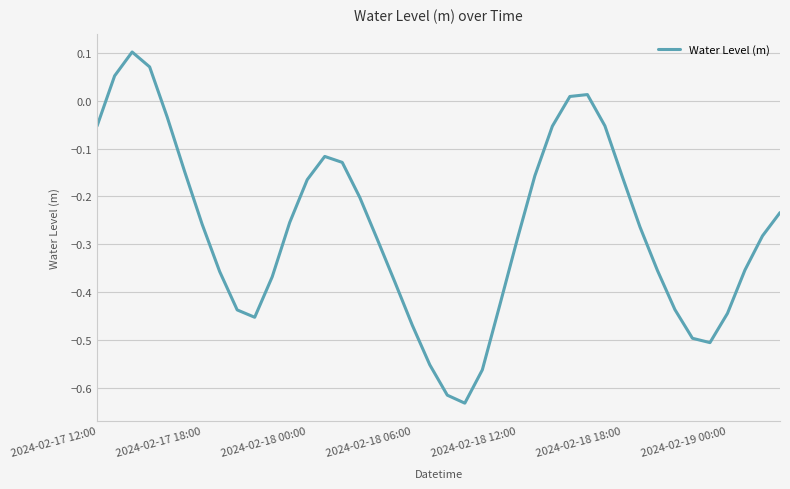

Does the chart display data point markers on the line(s)?

No